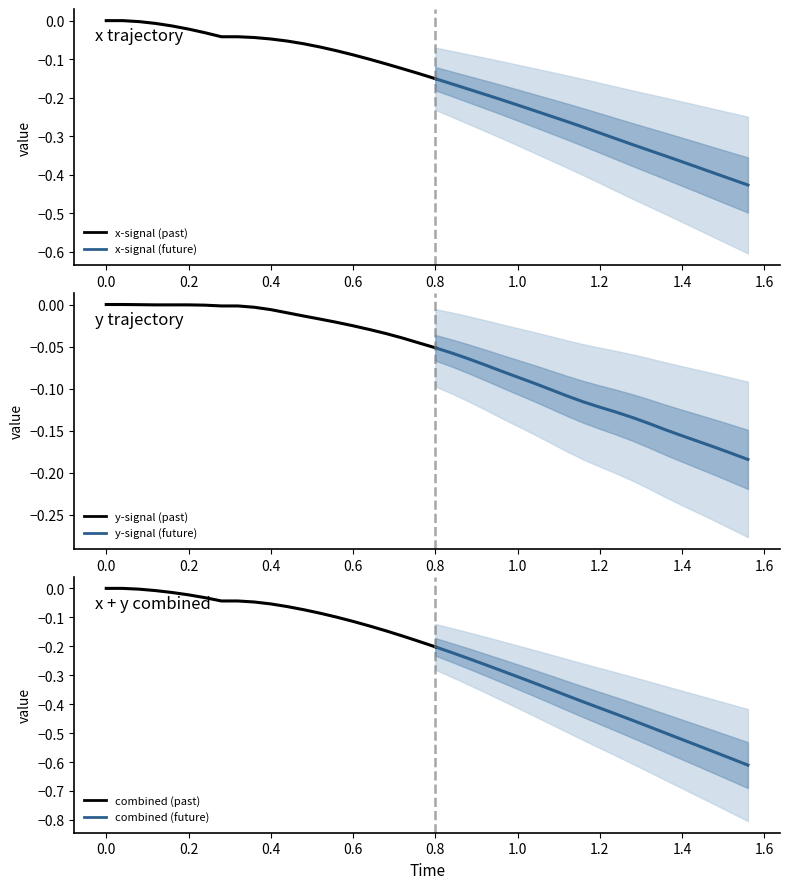

Is it true that Time equals 2.0 at 32?

False